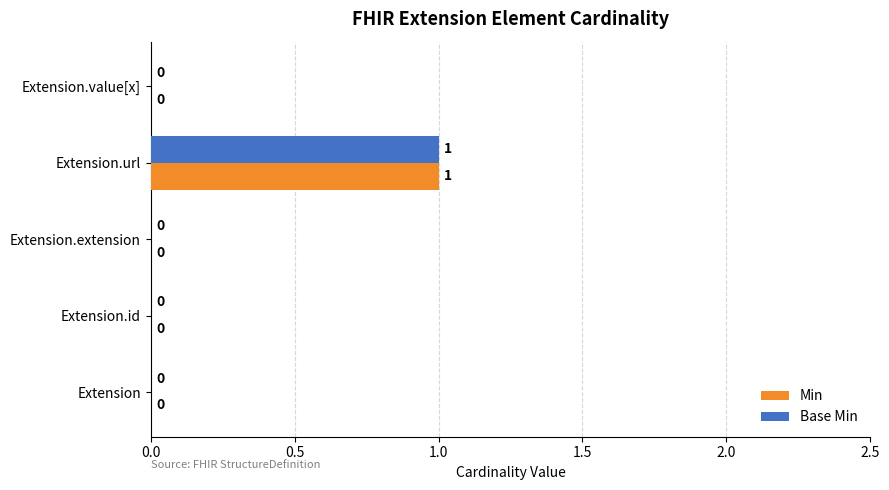

Which label corresponds to the largest value in the chart?

Extension.url